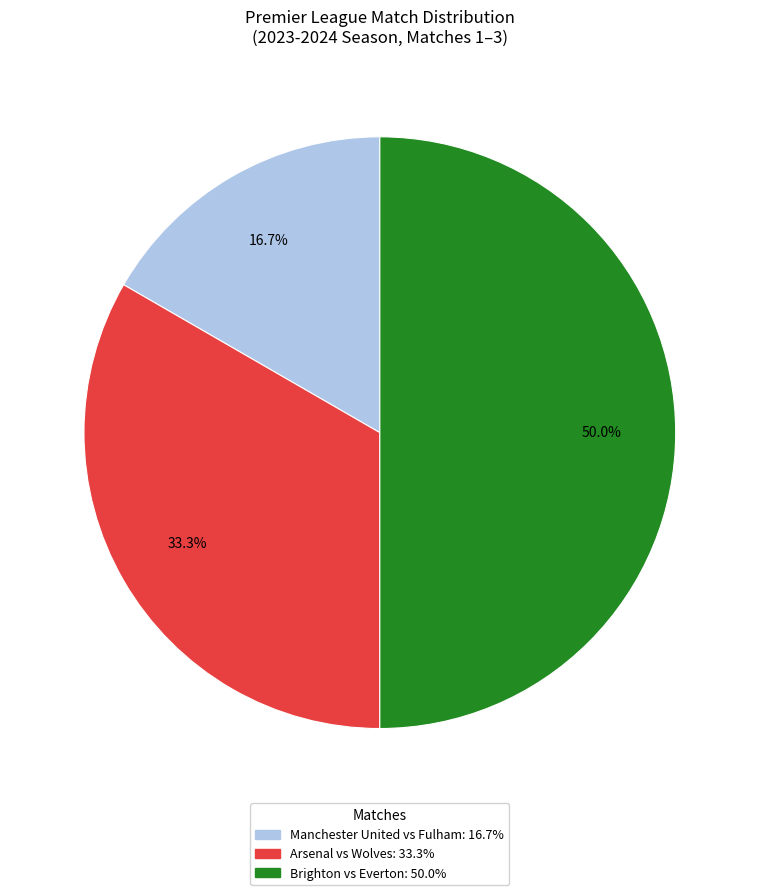

The Arsenal vs Wolves slice represents 28% of the pie. True or false?

False